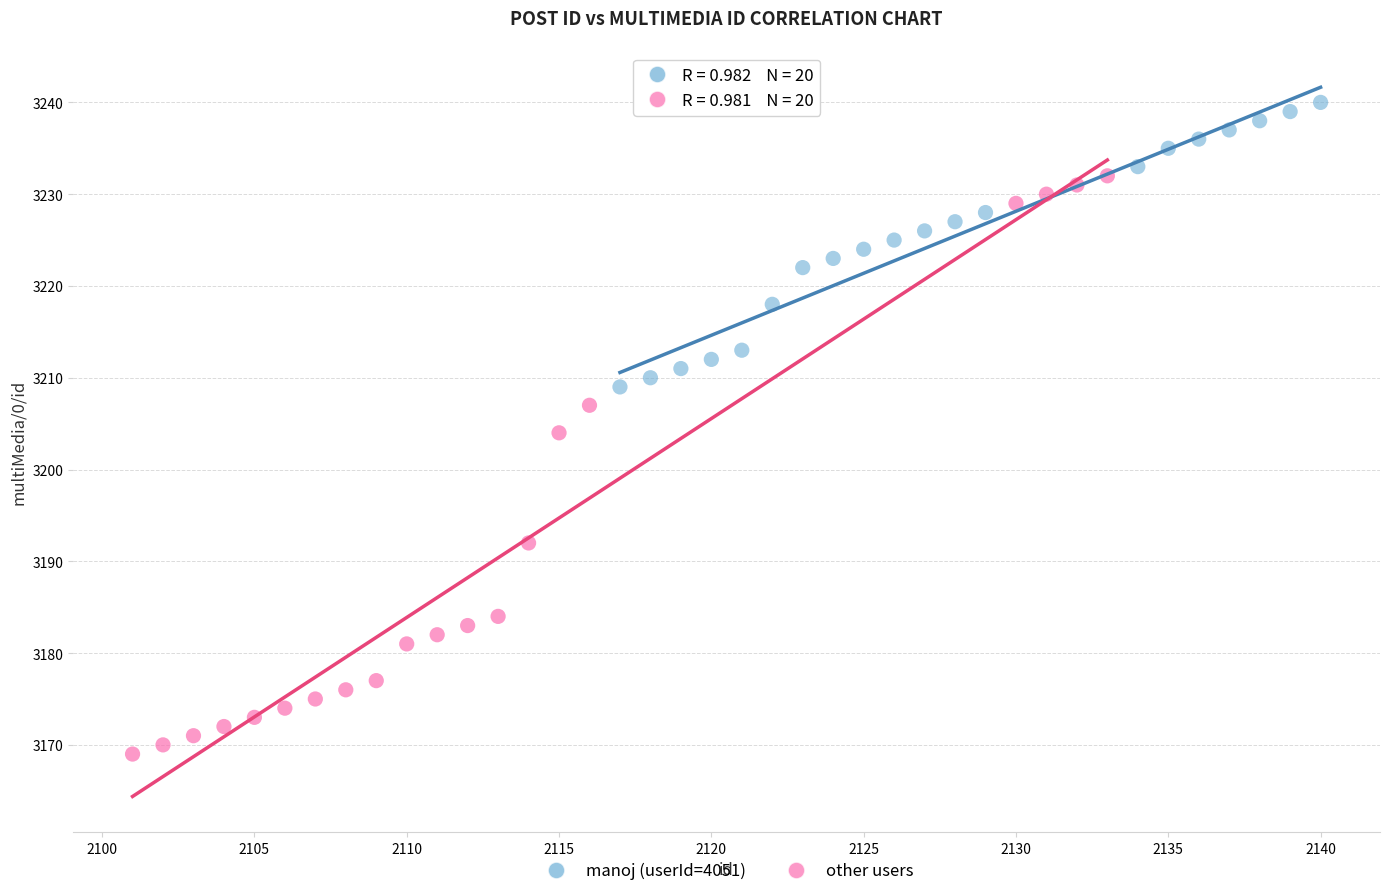

Which series contains the highest Y value?

manoj (userId=4051)